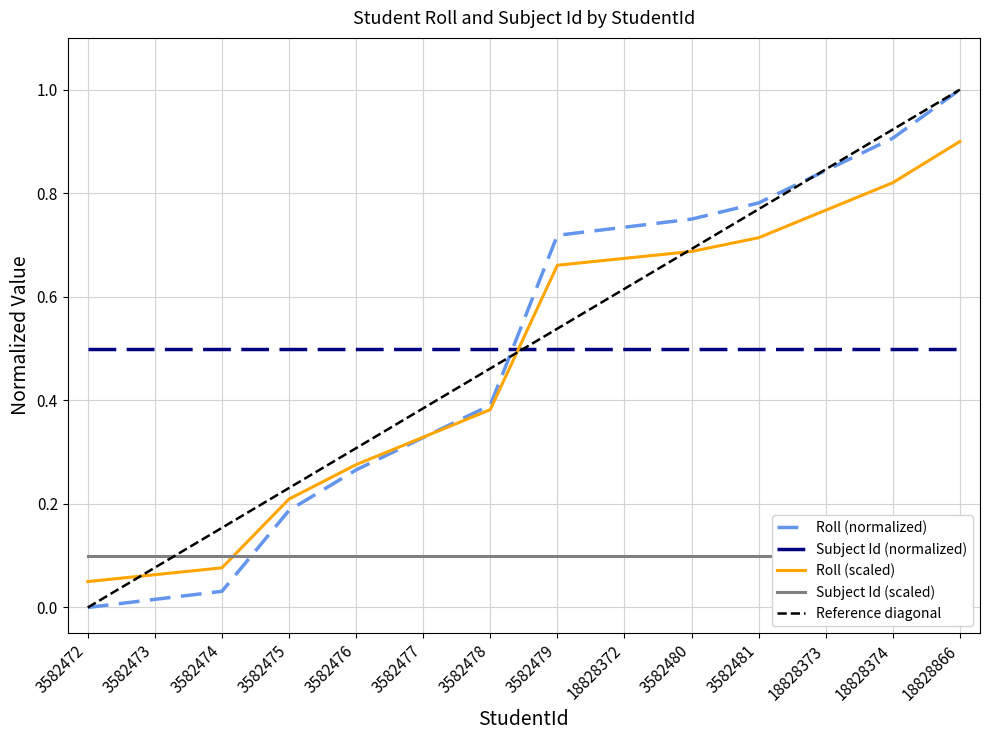

What position from the right is 3582472?

14